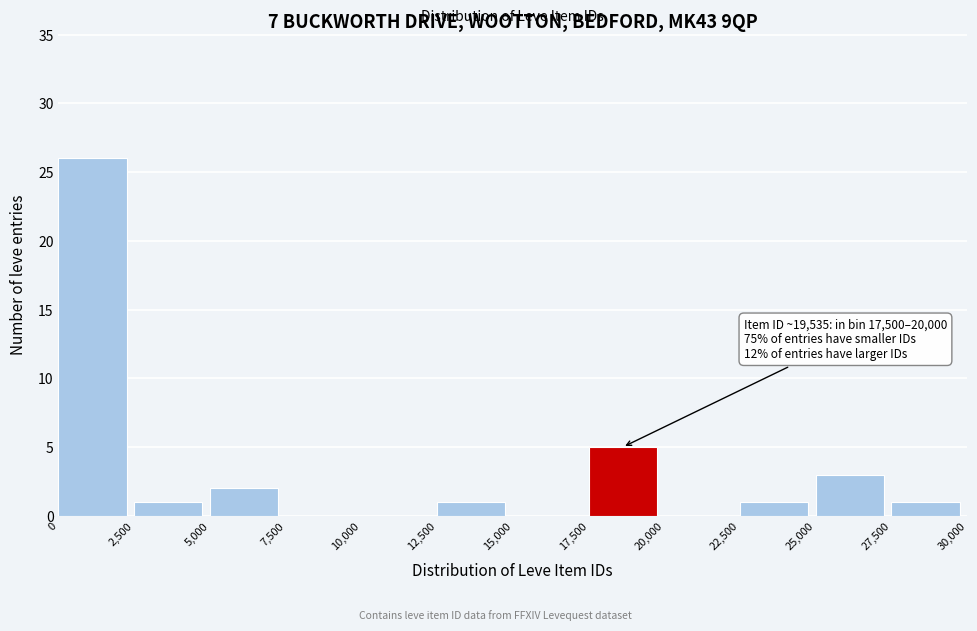

Which range on the x-axis has the tallest bar?

0 to 2,500